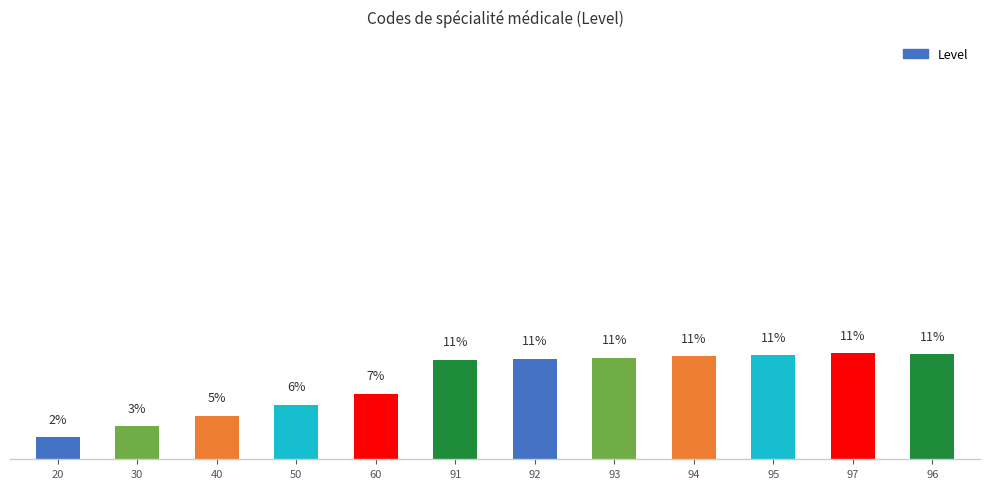

List the labels in order of value, smallest first.

20, 30, 40, 50, 60, 91, 92, 93, 94, 95, 96, 97